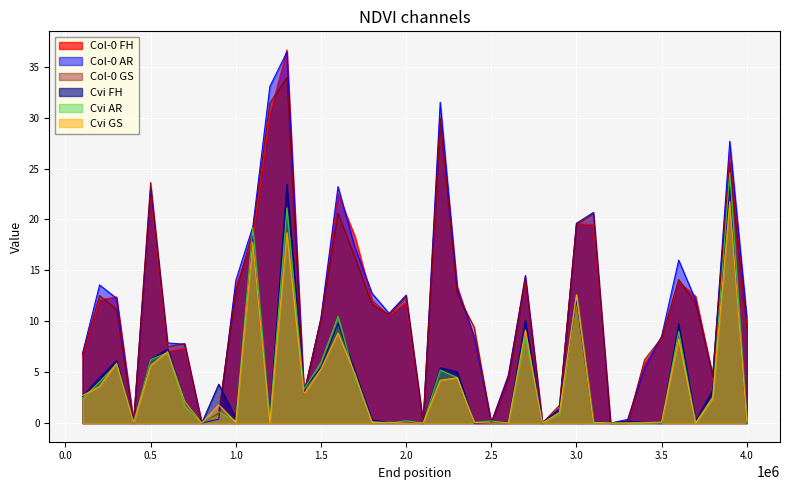

Is it true that Col-0 GS equals 3.5 at 2.0?

False